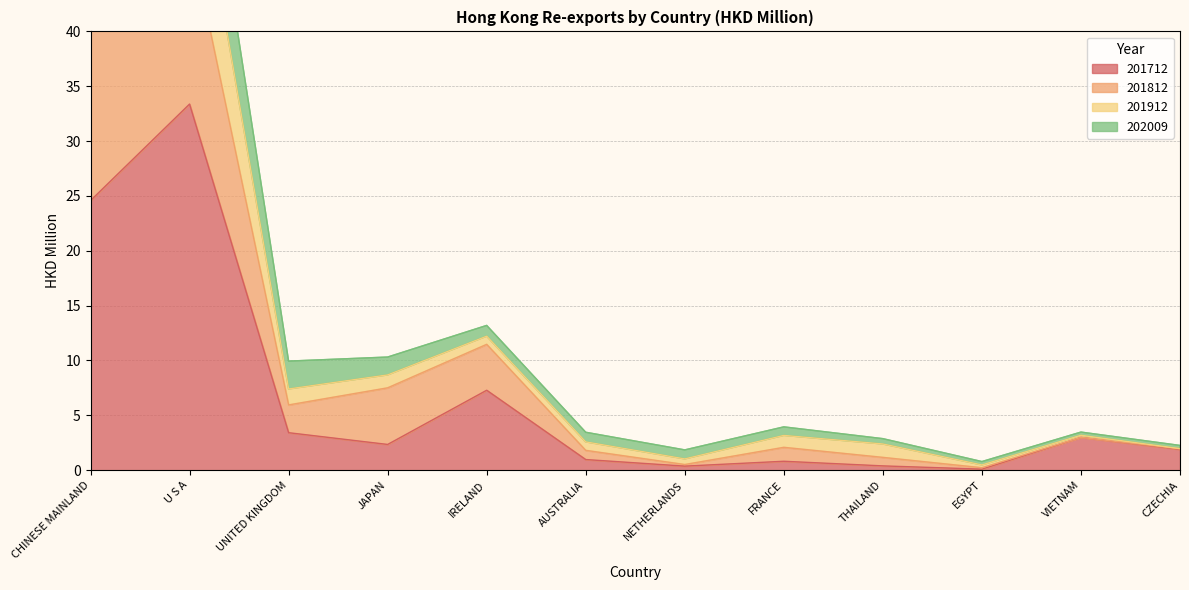

What is the highest value of the 201712 series?

33.4